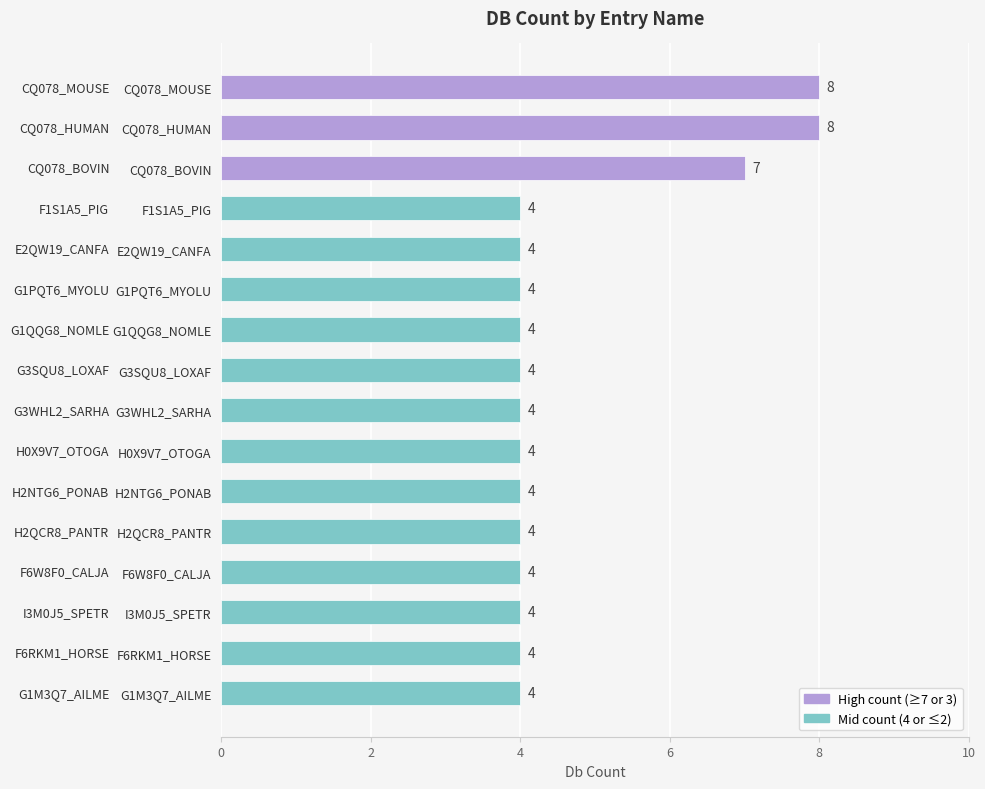

What is the label of the 15th bar from the bottom?

CQ078_HUMAN